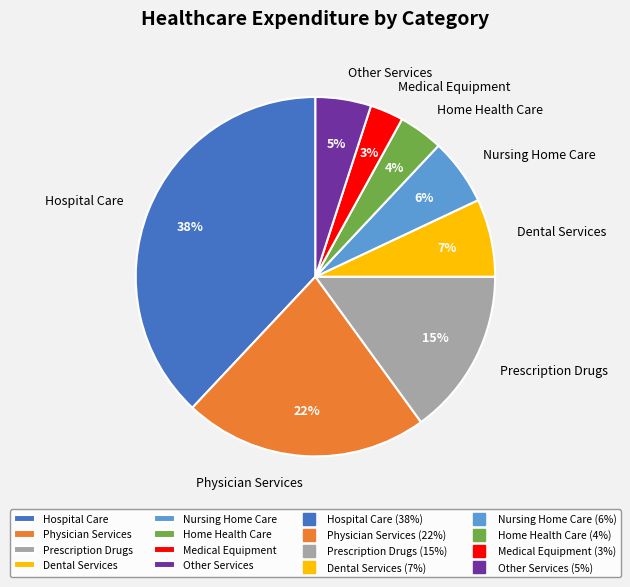

Do Physician Services and Other Services together represent more than half of the pie?

No